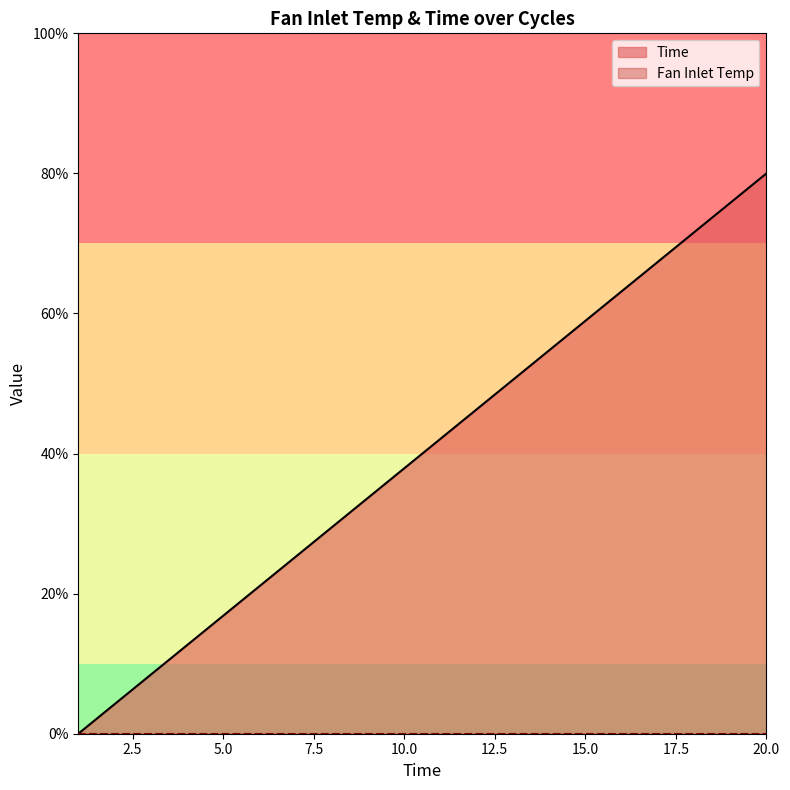

List the labels in order of value, smallest first.

1, 2, 3, 4, 5, 6, 7, 8, 9, 10, 11, 12, 13, 14, 15, 16, 17, 18, 19, 20